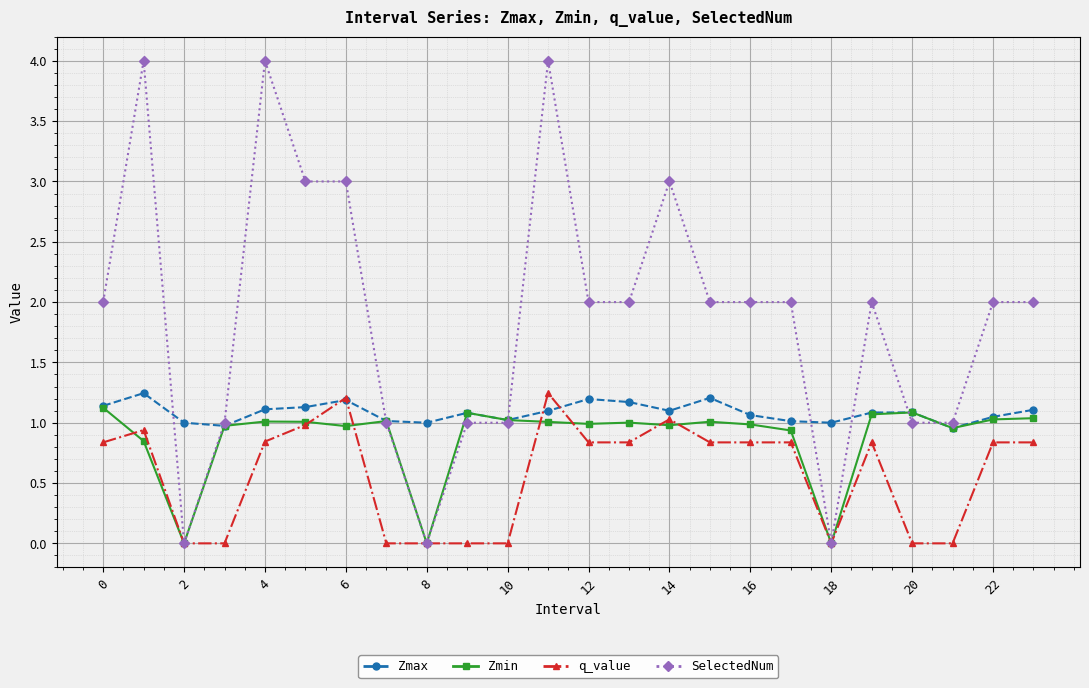

What is the greatest value displayed?

4.0